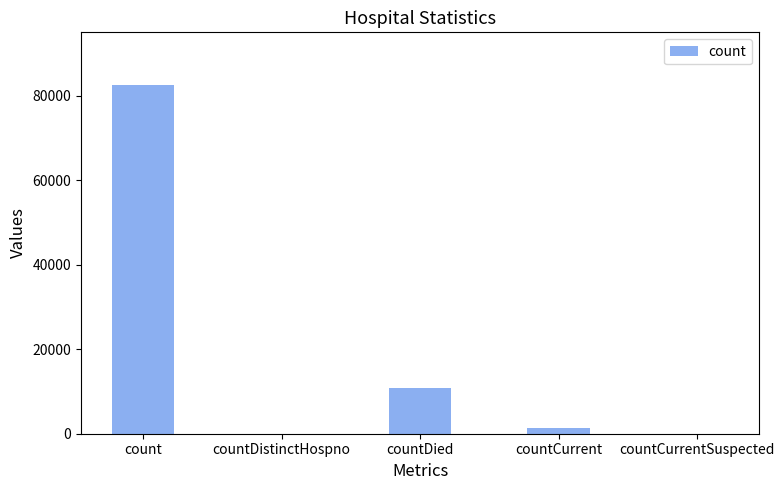

The value at countDied is 10812. True or false?

True